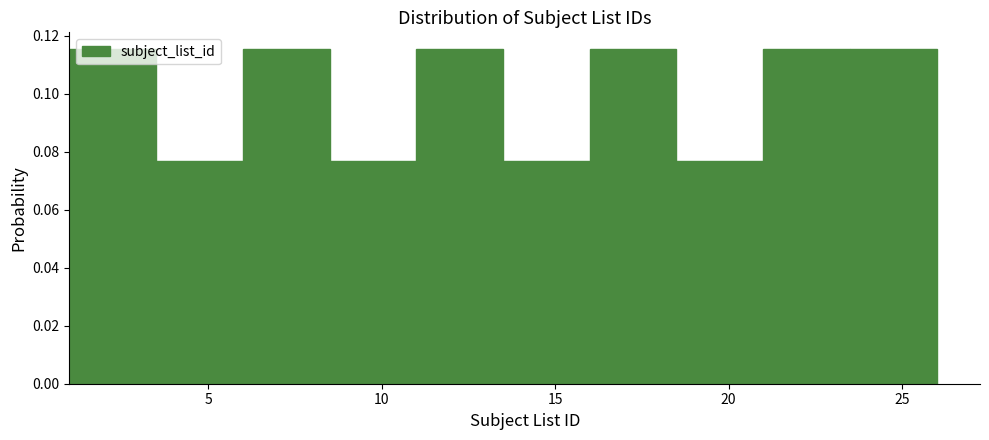

Reading left to right, transcribe this chart: for each bar, give the range it covers on the x-axis and its height. The values are not printed on the chart, so give them approximately, as read against the axis.

1.0 to 3.5: 0.116
3.5 to 6.0: 0.076
6.0 to 8.5: 0.116
8.5 to 11.0: 0.076
11.0 to 13.5: 0.116
13.5 to 16.0: 0.076
16.0 to 18.5: 0.116
18.5 to 21.0: 0.076
21.0 to 23.5: 0.116
23.5 to 26.0: 0.116